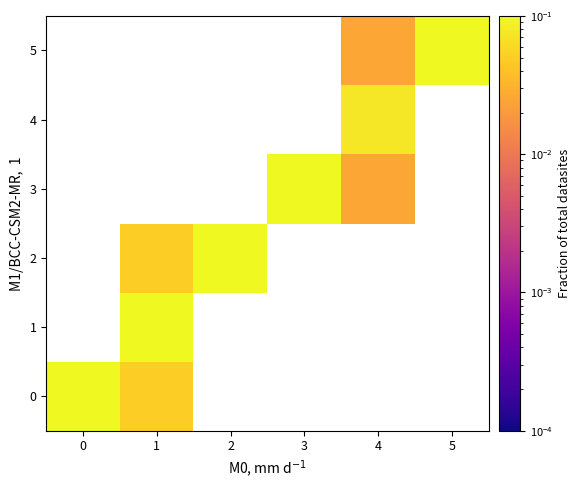

Rank the series at 2 from highest to lowest value.

0, 1, 2, 3, 4, 5